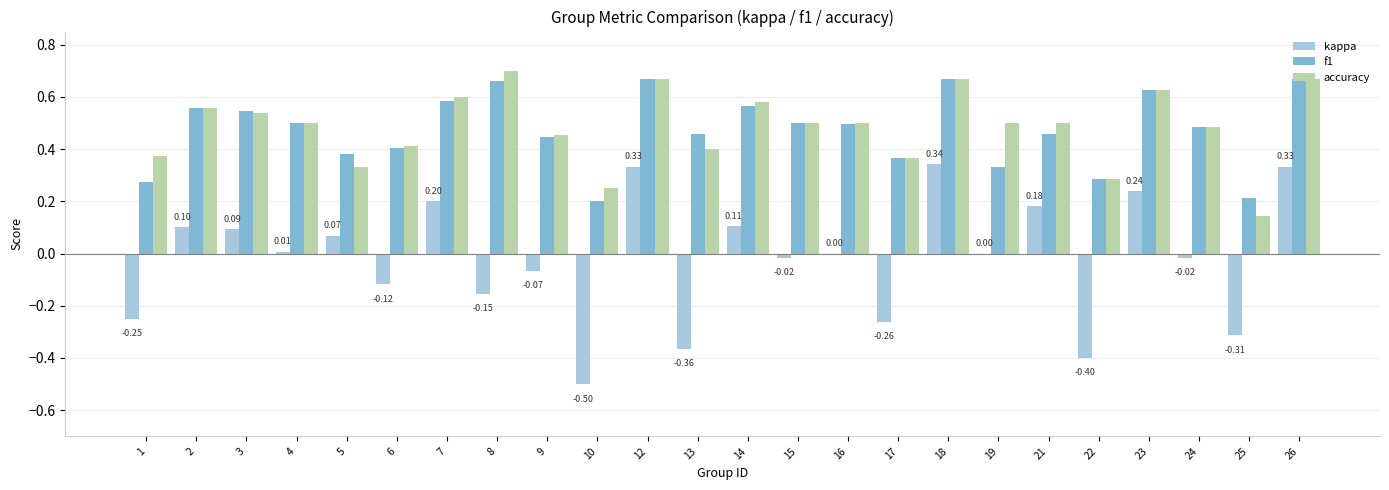

What is the total value across all series at 15?

1.0